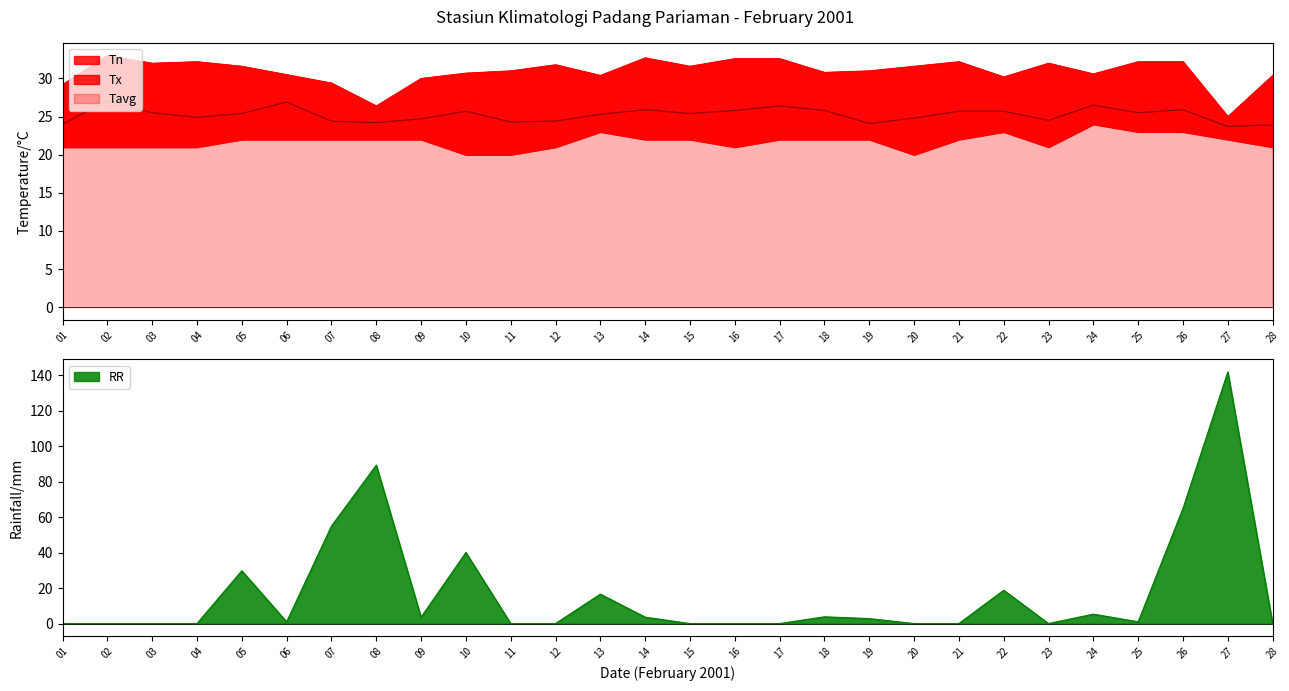

Reading left to right, list all the values displayed in this chart.

Tn: 21.0	21.0	21.0	21.0	22.0	22.0	22.0	22.0	22.0	20.0	20.0	21.0	23.0	22.0	22.0	21.0	22.0	22.0	22.0	20.0	22.0	23.0	21.0	24.0	23.0	23.0	22.0	21.0
Tx: 29.2	33.0	32.0	32.2	31.6	30.5	29.4	26.4	30.0	30.7	31.0	31.8	30.4	32.7	31.6	32.6	32.6	30.8	31.0	31.6	32.2	30.2	32.0	30.6	32.2	32.2	25.0	30.4
Tavg: 24.0	27.1	25.5	24.9	25.4	26.9	24.4	24.2	24.7	25.7	24.3	24.4	25.3	25.9	25.4	25.8	26.4	25.8	24.1	24.8	25.7	25.7	24.5	26.5	25.5	25.9	23.7	23.9
RR: 0.0	0.0	0.0	0.0	29.8	1.0	55.0	89.4	3.6	40.1	0.0	0.0	16.6	3.6	0.0	0.0	0.0	3.8	2.8	0.0	0.0	18.8	0.0	5.3	1.0	65.0	142.0	0.0